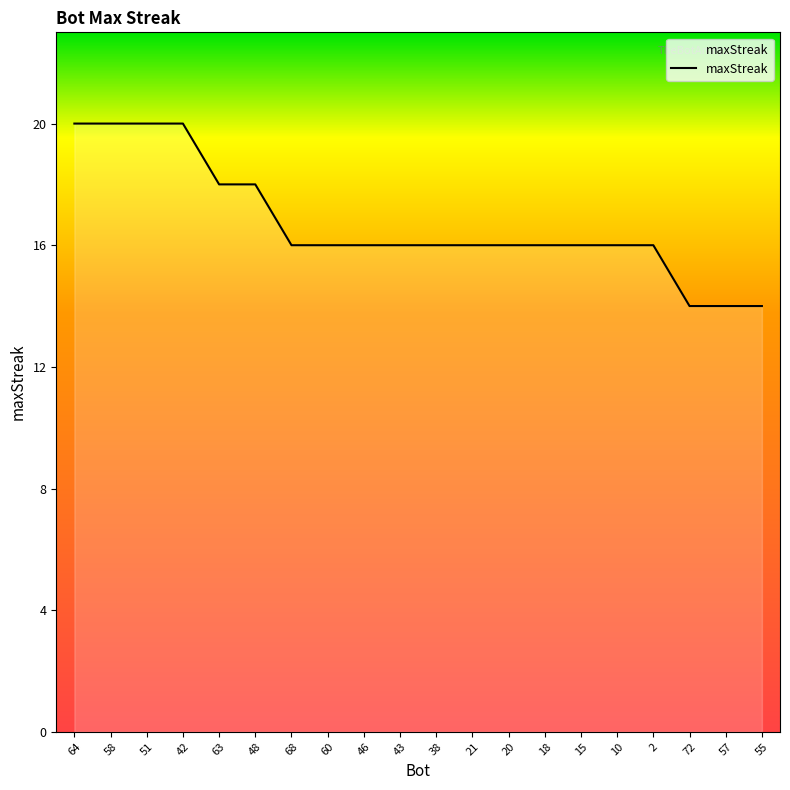

Does the chart display data point markers on the line(s)?

No